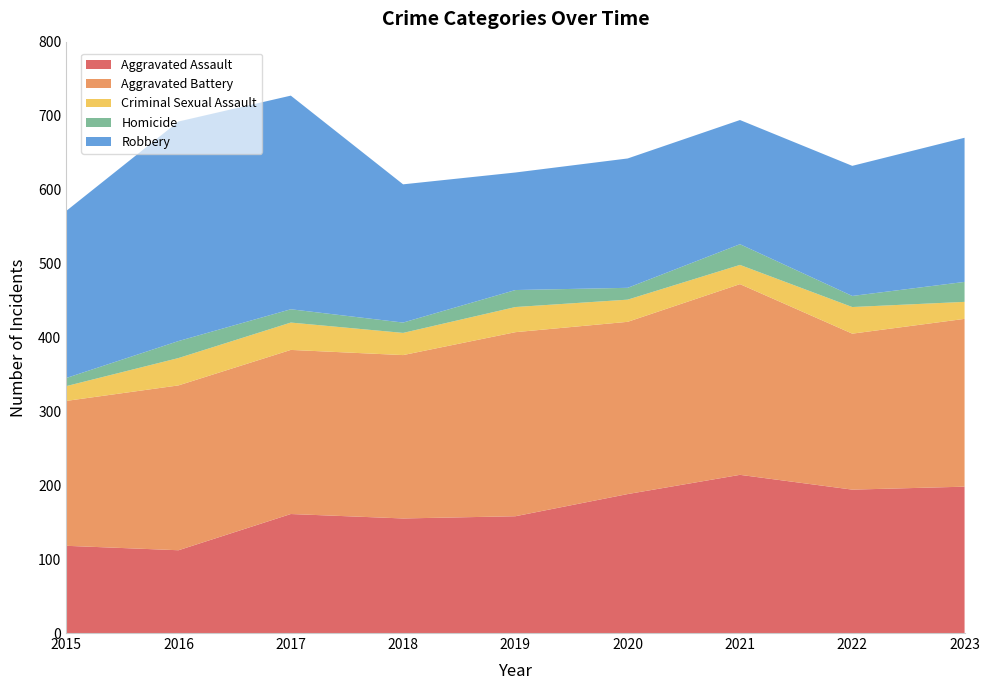

Reading left to right, transcribe all the data shown in this chart.

Aggravated Assault: 2015=118	2016=112	2017=161	2018=155	2019=158	2020=188	2021=214	2022=194	2023=198
Aggravated Battery: 2015=196	2016=223	2017=222	2018=221	2019=249	2020=233	2021=258	2022=211	2023=227
Criminal Sexual Assault: 2015=20	2016=37	2017=37	2018=30	2019=34	2020=30	2021=26	2022=36	2023=23
Homicide: 2015=11	2016=23	2017=18	2018=14	2019=23	2020=16	2021=28	2022=15	2023=27
Robbery: 2015=226	2016=297	2017=289	2018=187	2019=159	2020=175	2021=168	2022=176	2023=195